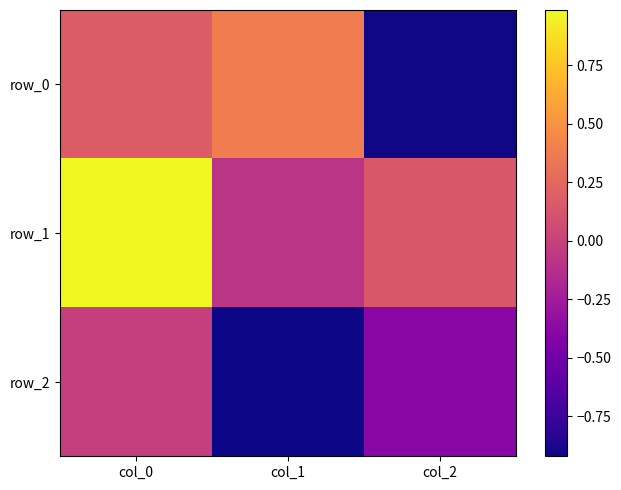

Count the number of data series in this chart.

3